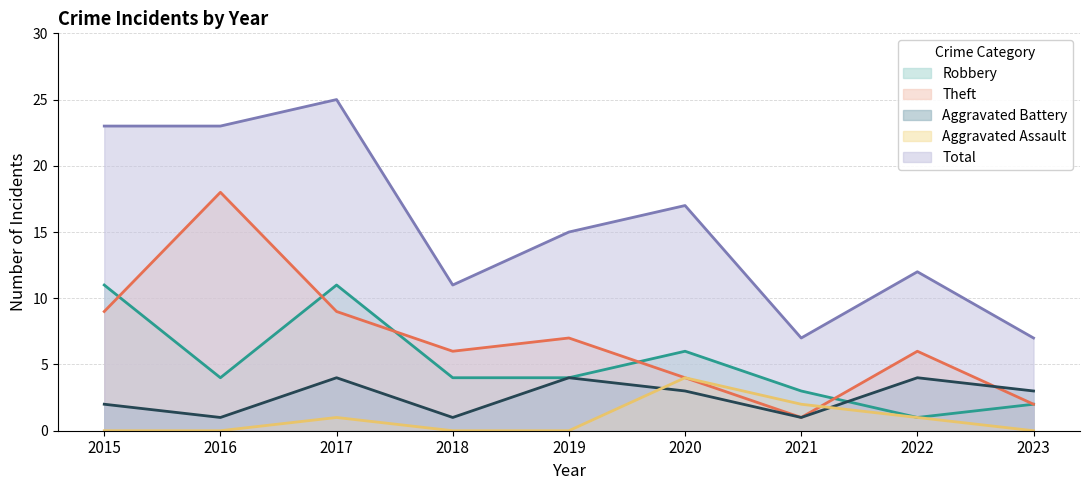

How many interior local valleys does the Theft series have?

2